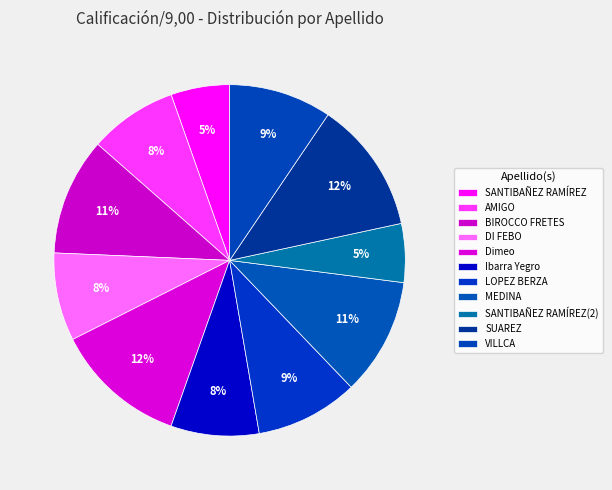

How much of the chart is everything except AMIGO?

91.9%